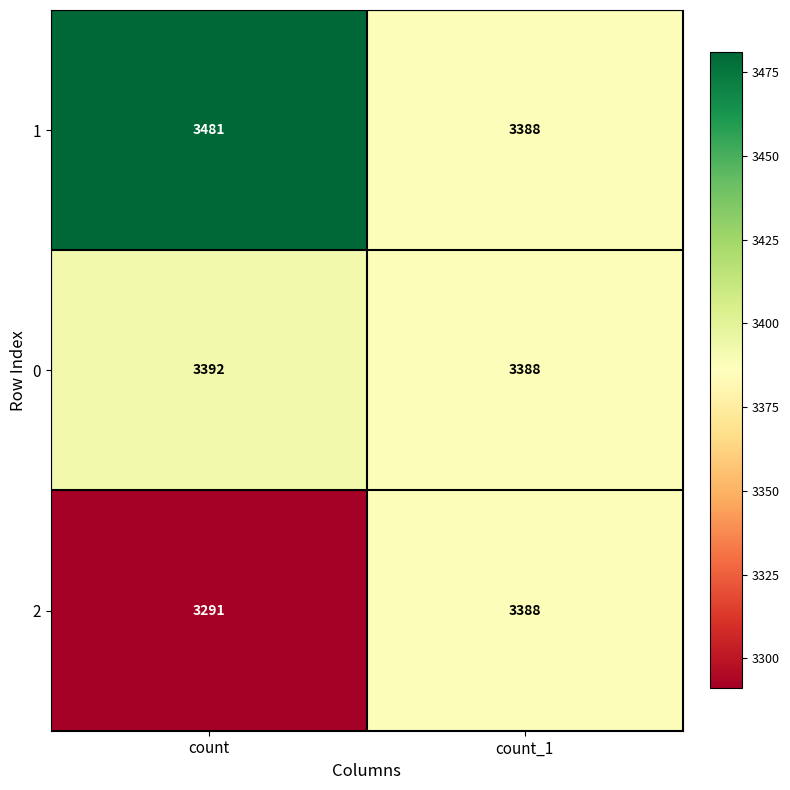

What is the sum of the 0 values at count and count_1?

6780